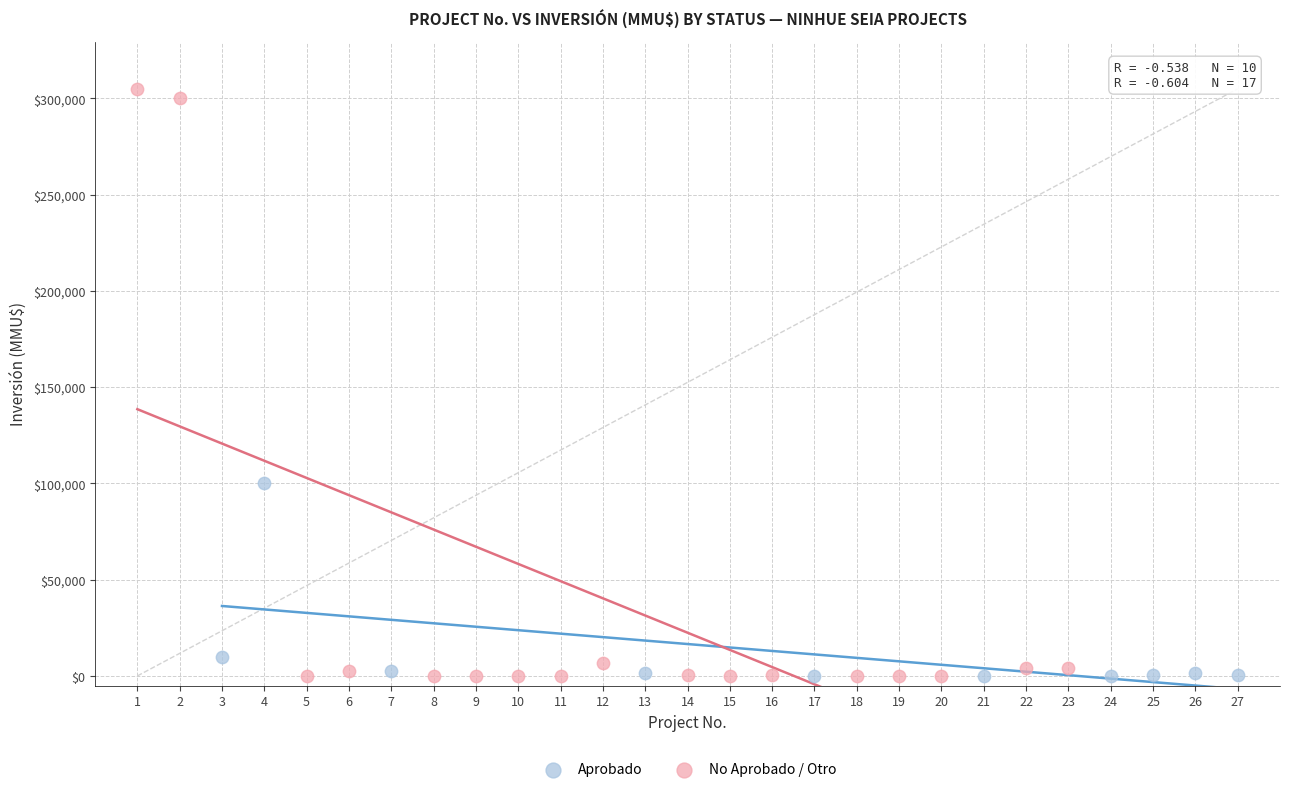

Which series has the largest Y range (max minus min)?

No Aprobado / Otro